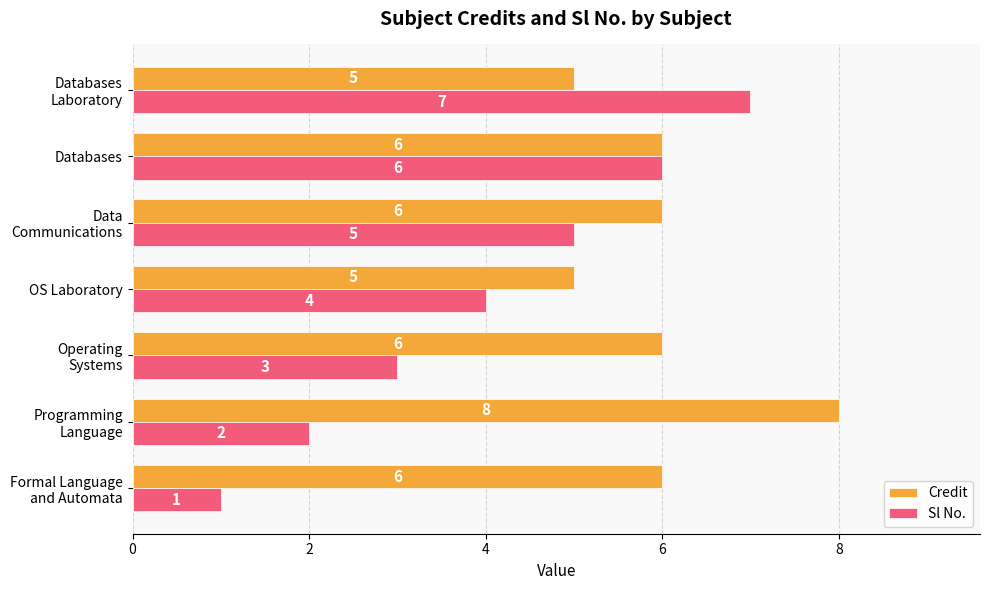

Which series has the largest range (max minus min)?

Sl No.